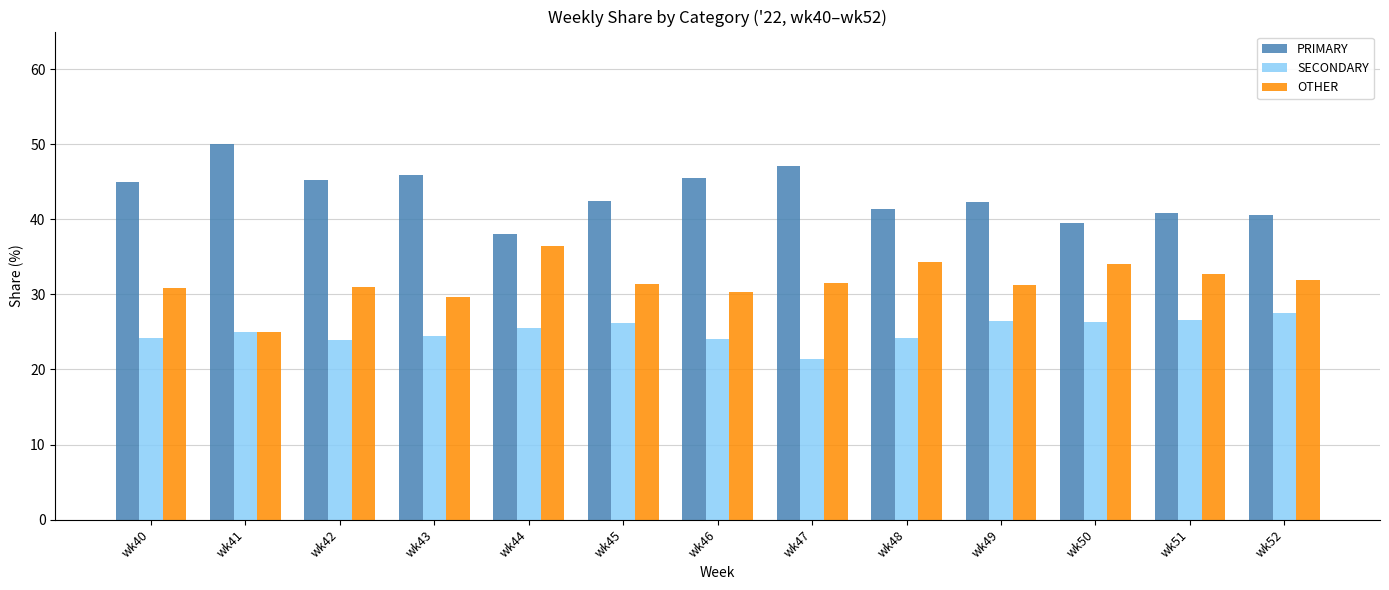

True or false: PRIMARY has a value of 39.5 at wk50.

True